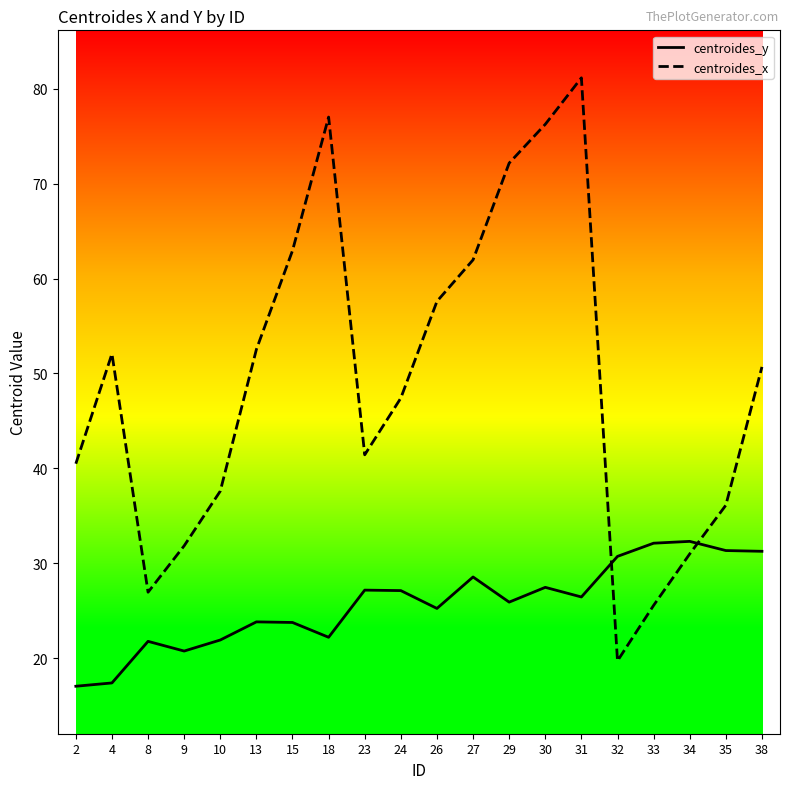

Which series has the largest range (max minus min)?

centroides_x